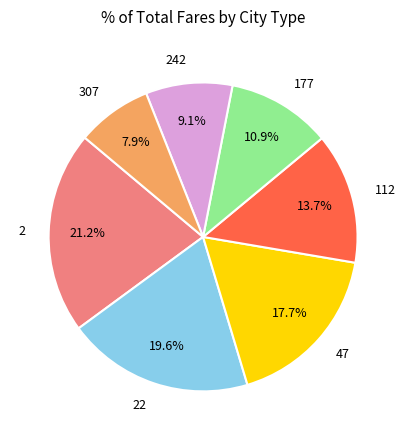

Does 177 represent more than half of the total?

No